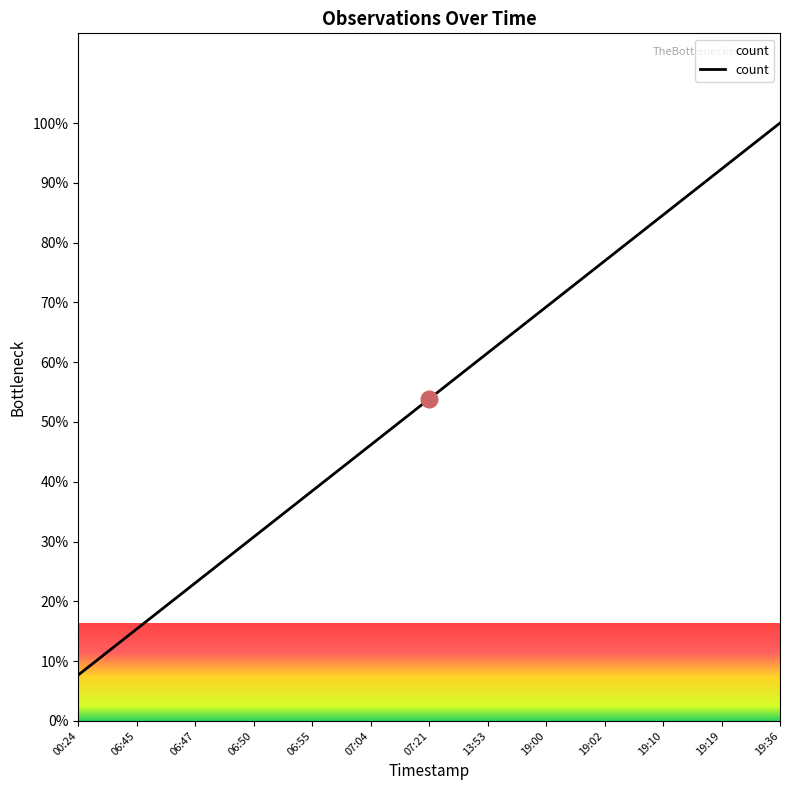

What is the change in value from 07:21 to 19:02?

+23.1